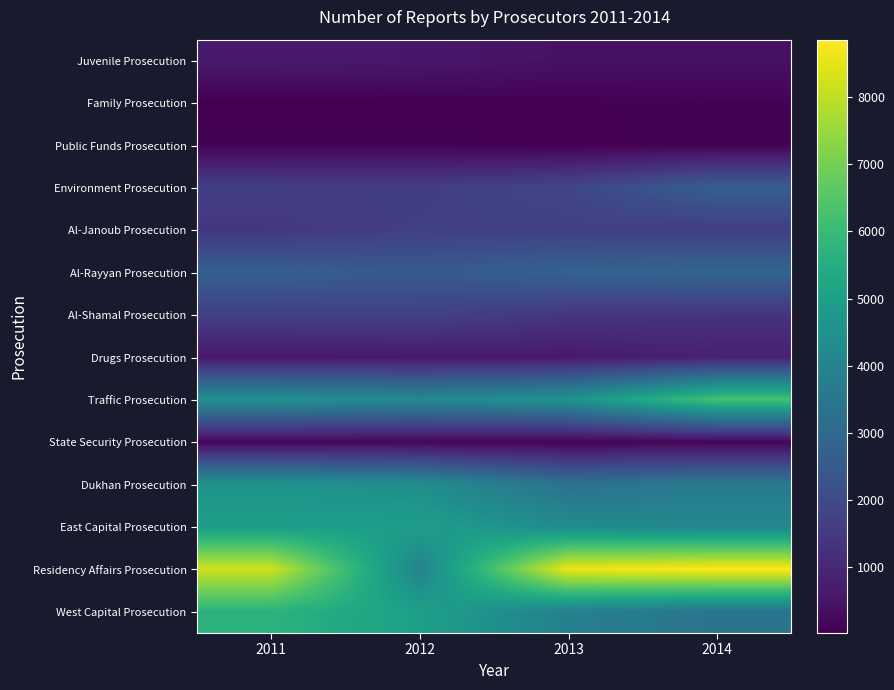

Between 2013 and 2012, which is larger?

2012